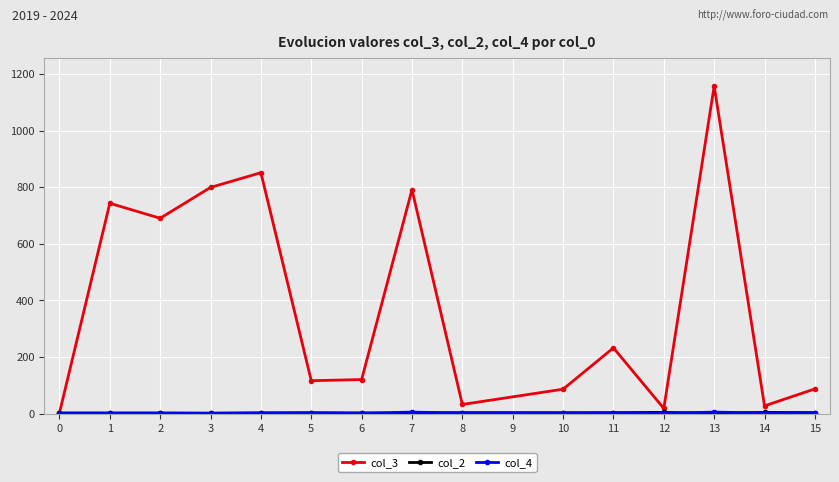

Which series has the largest total across all categories?

col_3